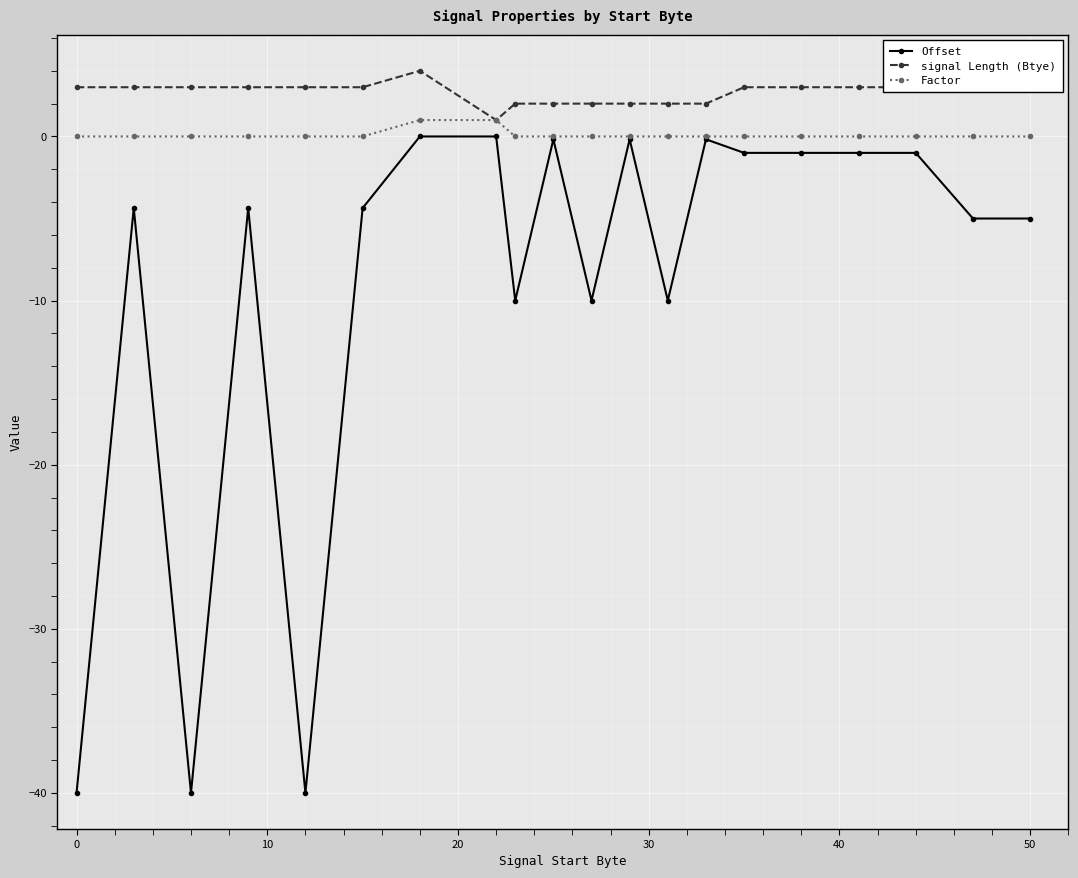

What is the difference between the maximum and minimum values in the Factor series?

1.0